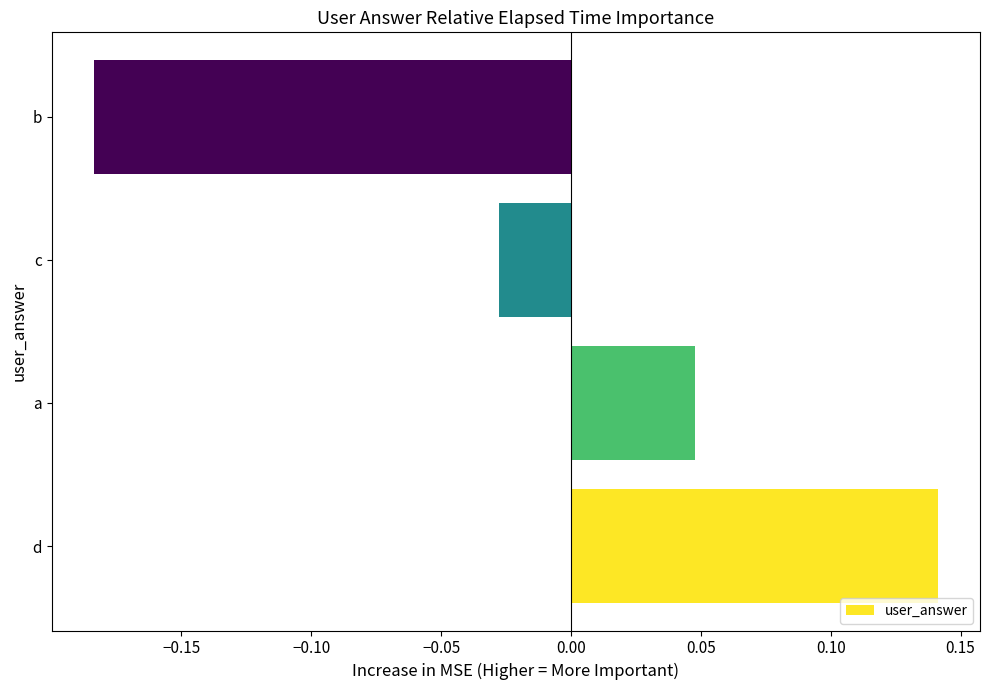

Which category has the highest value across all series?

d